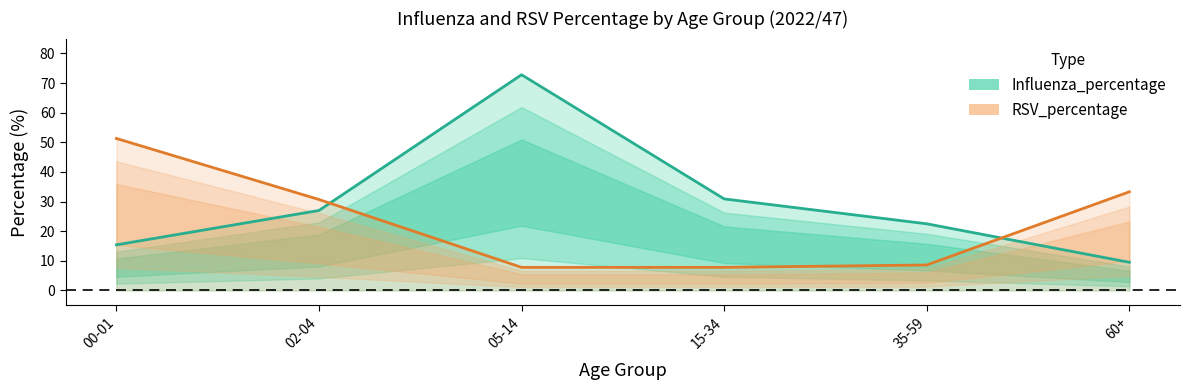

What is the lowest value of the RSV_percentage series?

7.8